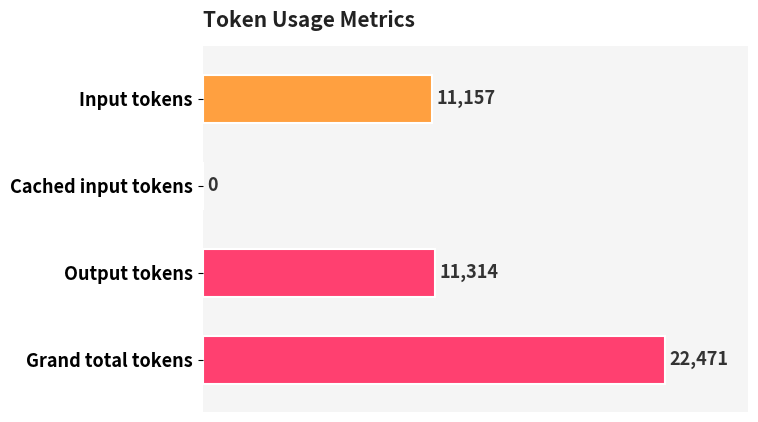

How many positive values are there?

3